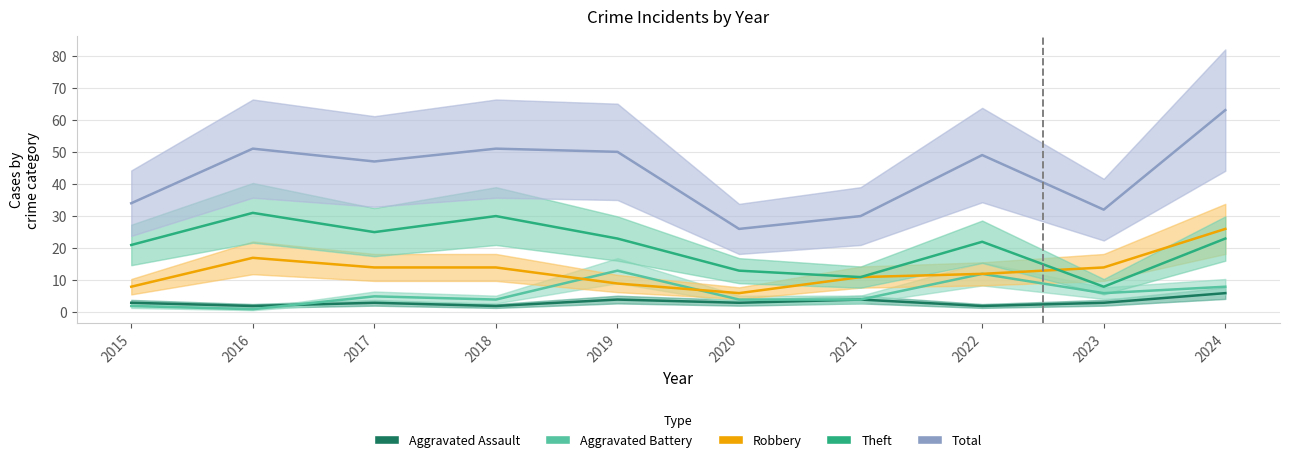

Where is the first local minimum for Total?

2017